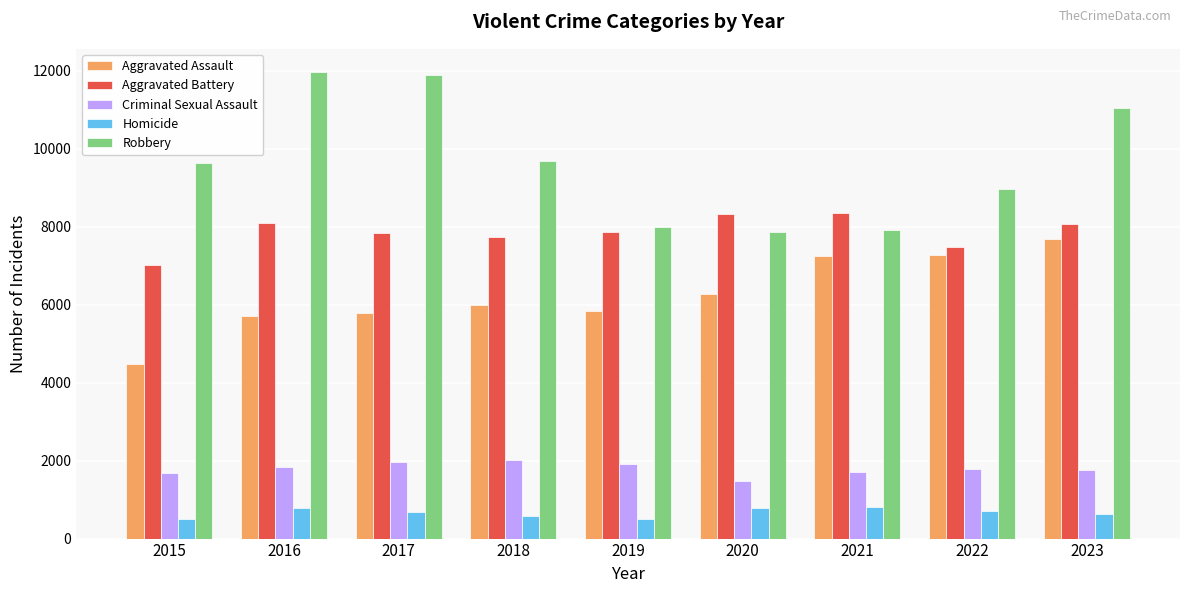

How many categories are shown in the chart?

9